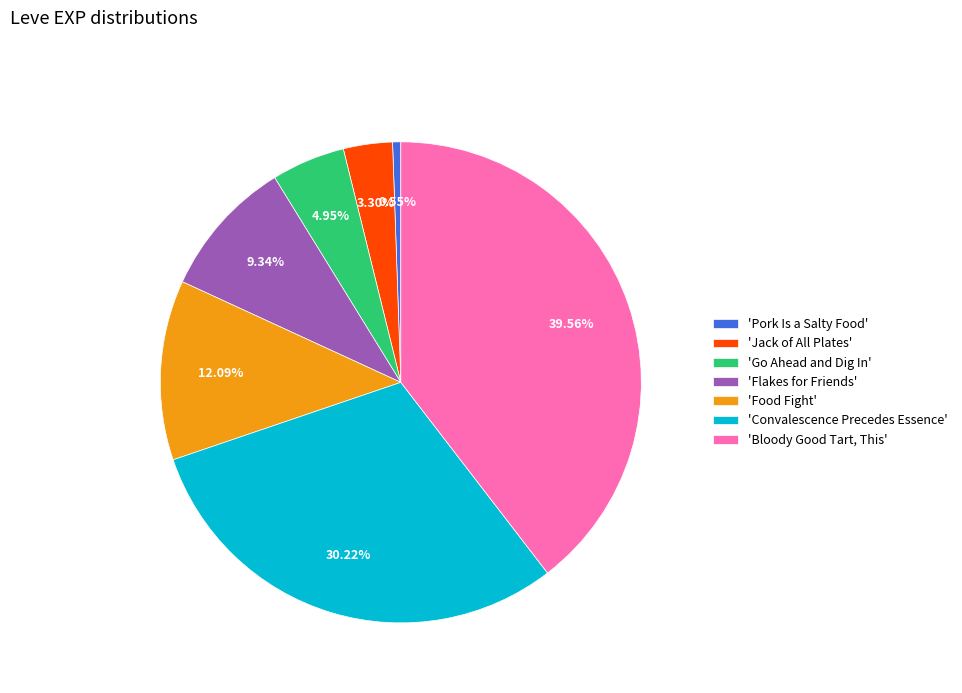

Rank the categories by value from lowest to highest.

'Pork Is a Salty Food', 'Jack of All Plates', 'Go Ahead and Dig In', 'Flakes for Friends', 'Food Fight', 'Convalescence Precedes Essence', 'Bloody Good Tart, This'